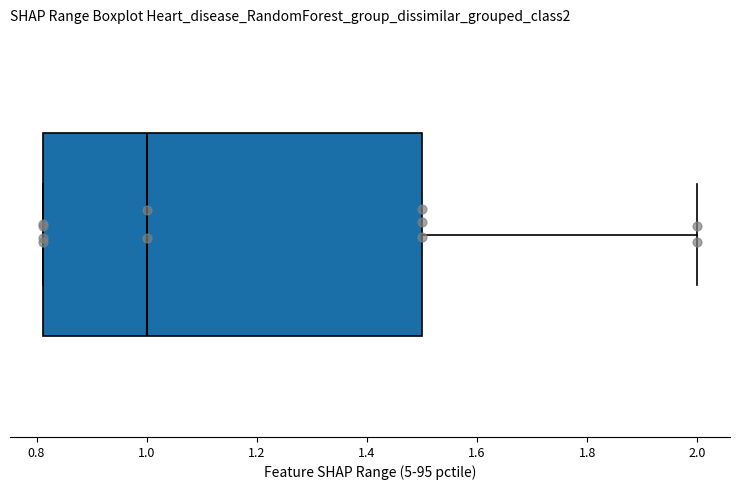

Transcribe this box plot: give where the median line is, the range the box spans, and where the two whiskers end, as read against the x-axis. The values are not printed on the chart, so give them approximately, as read against the axis.

median 1.00, box 0.82 to 1.50, whiskers 0.82 to 2.00